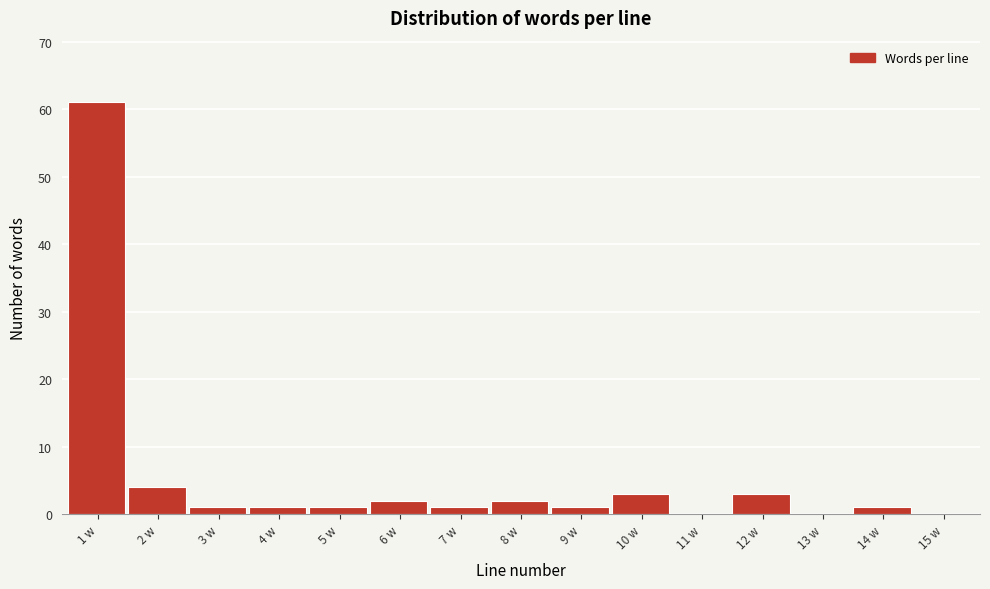

Reading left to right, list all the values displayed in this chart.

1 w=61	2 w=4	3 w=1	4 w=1	5 w=1	6 w=2	7 w=1	8 w=2	9 w=1	10 w=3	11 w=0	12 w=3	13 w=0	14 w=1	15 w=0